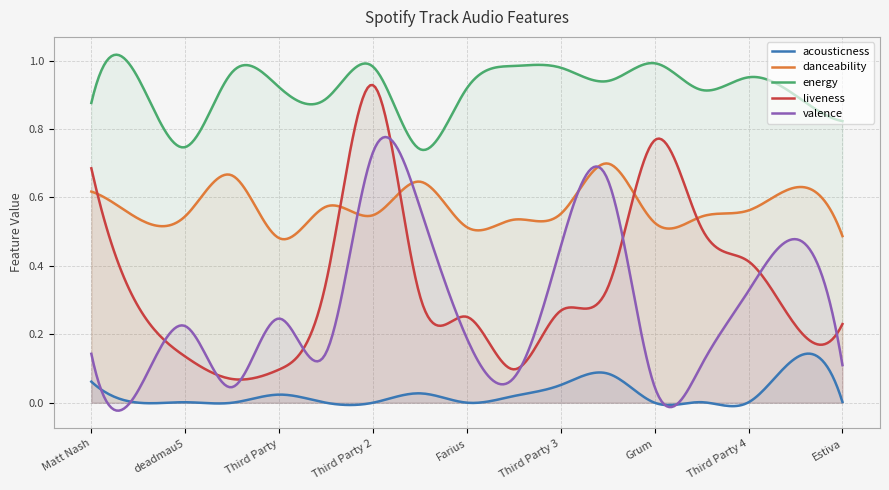

How many categories are shown in the chart?

300